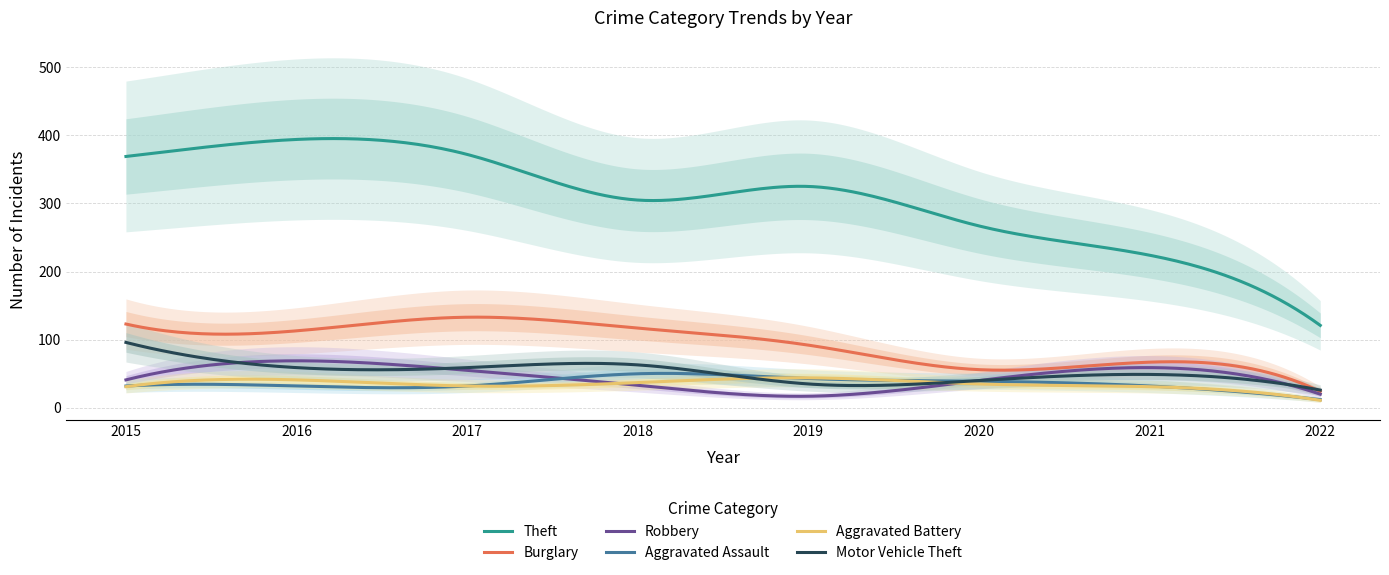

At how many categories does at least one series exceed 392?

1